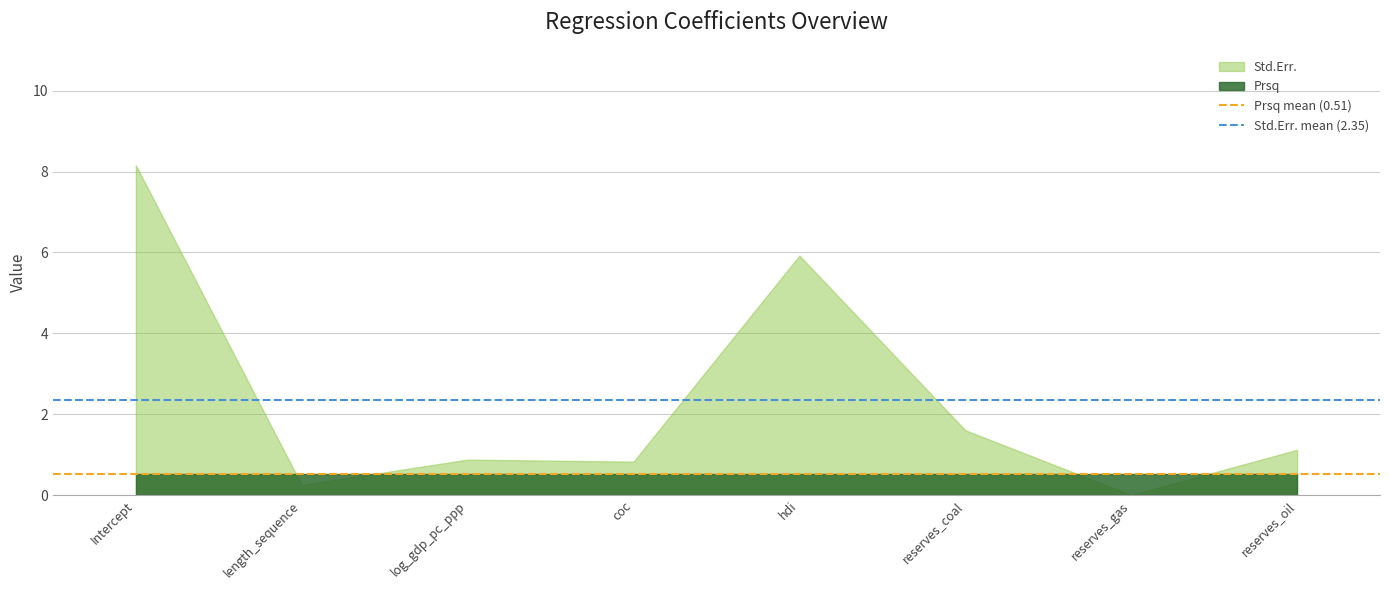

Where is Prsq mean (0.51) nearest to the value 0?

Intercept